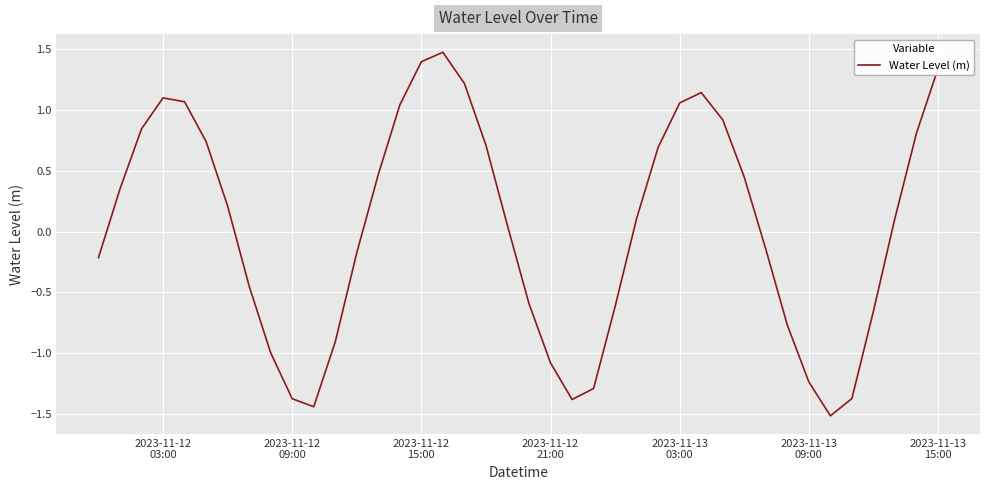

True or false: there are more than 2 points higher than both neighbors.

True